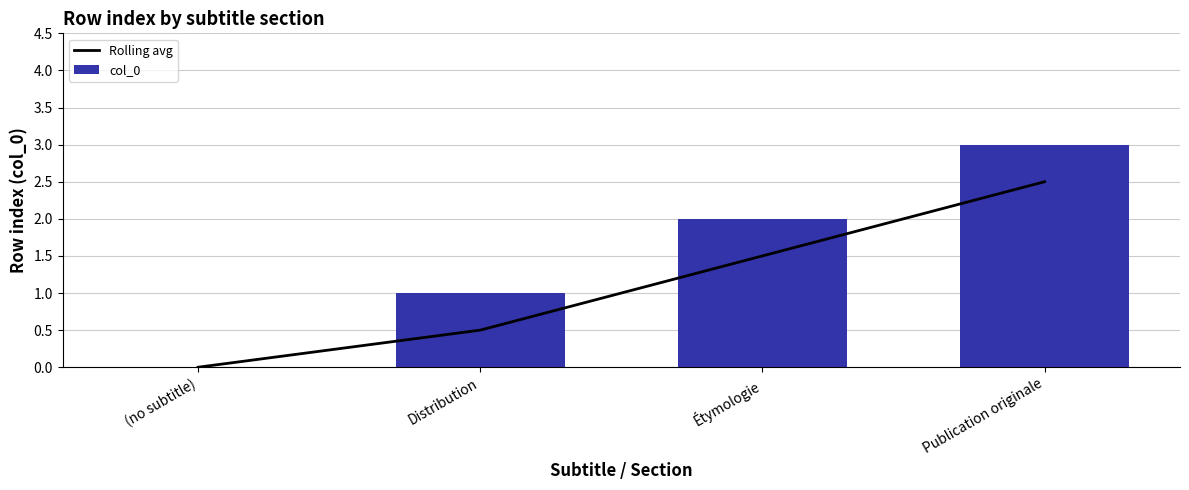

What is the sum of the Rolling avg values at Publication originale and (no subtitle)?

2.5